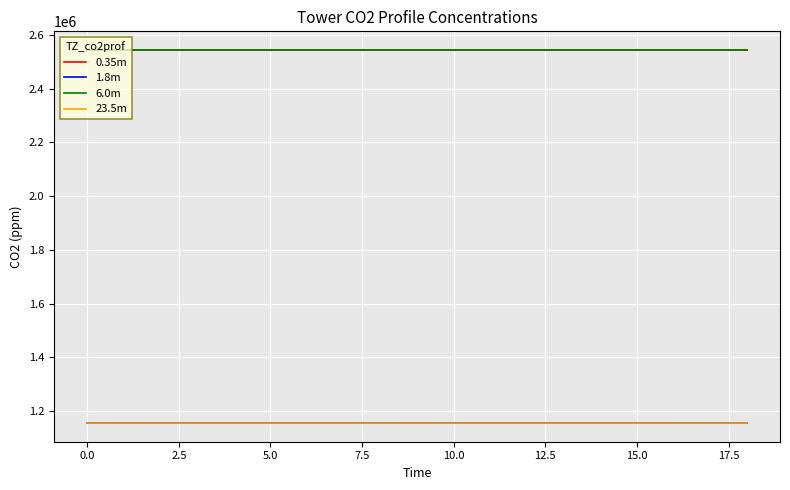

What is the highest value of the 0.35m series?

2543602.1